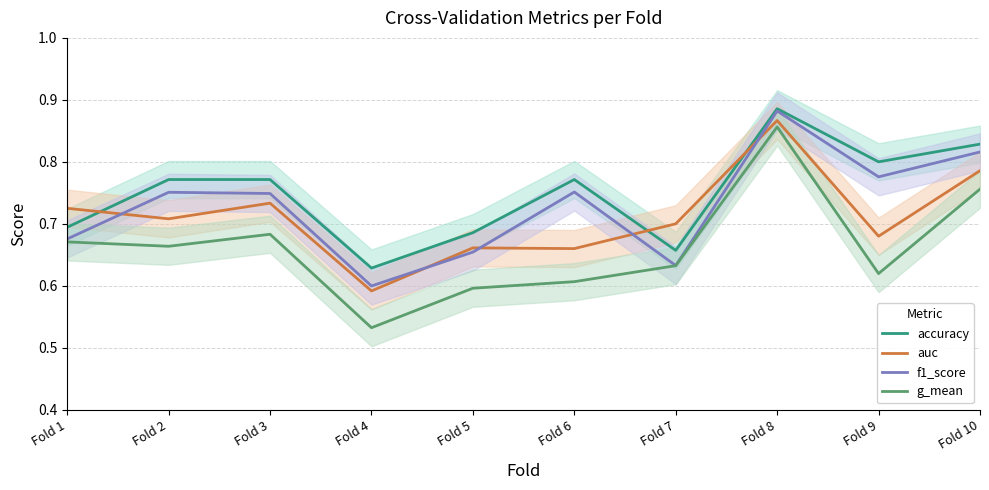

True or false: accuracy and g_mean cross at least once.

False